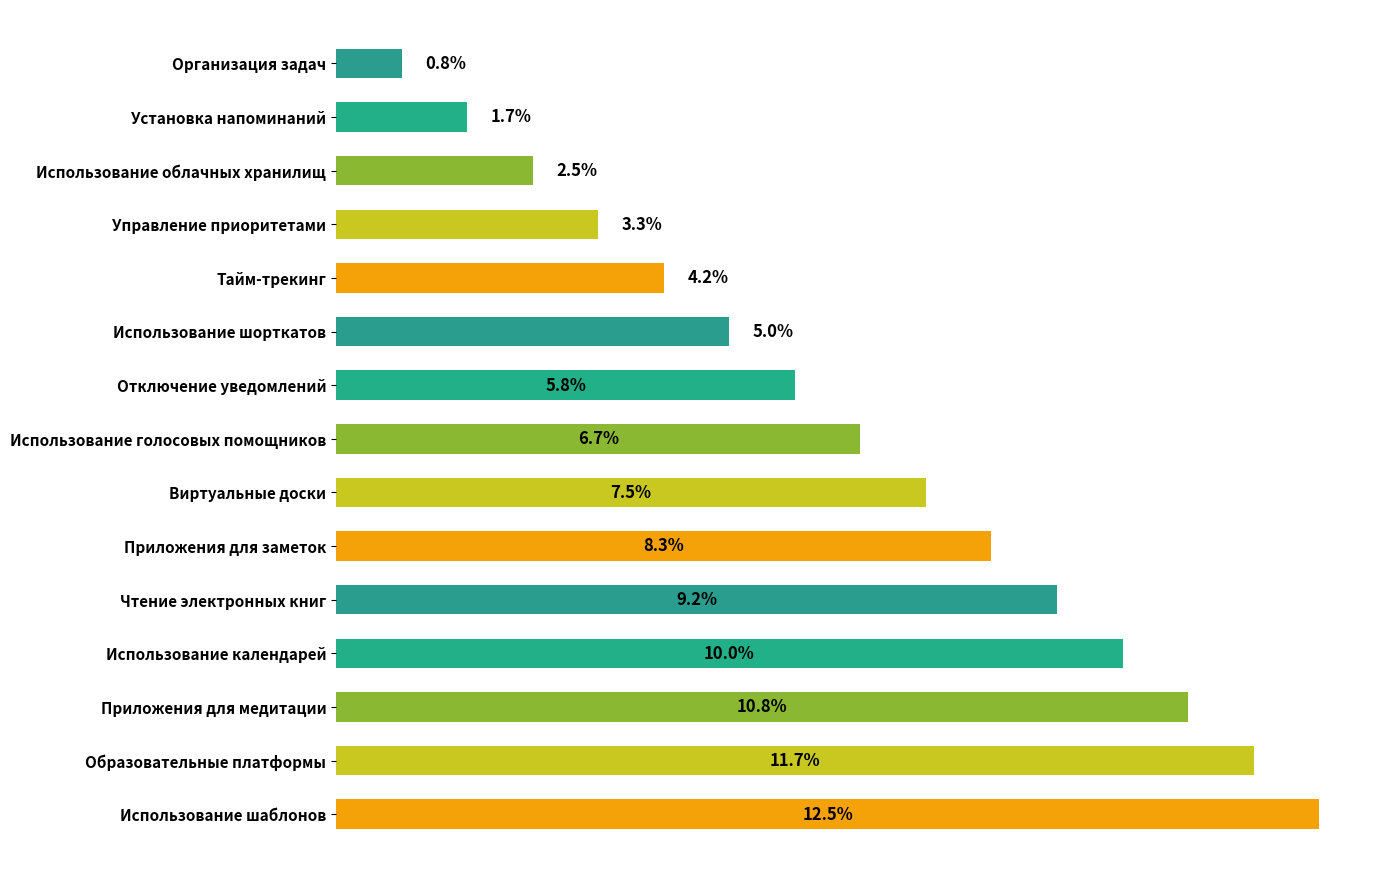

Are the bars horizontal?

Yes